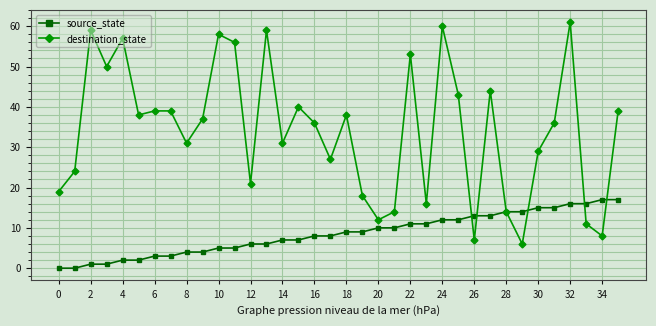

In destination_state, how many points are lower than both neighbors (excluding endpoints)?

11